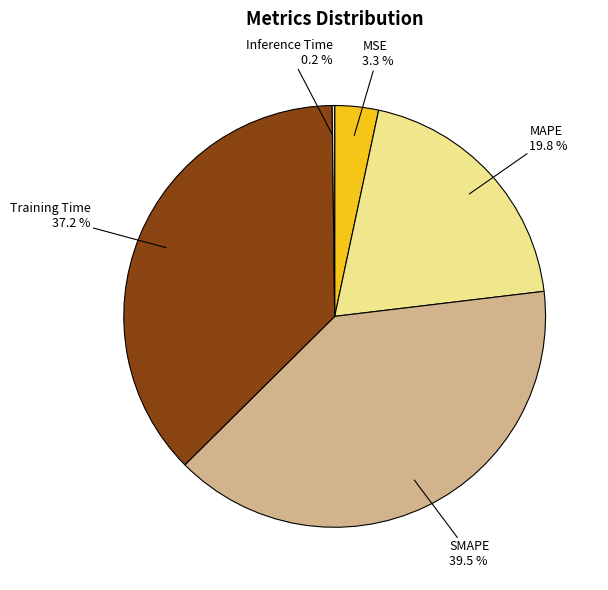

Is there a majority slice in this chart?

No